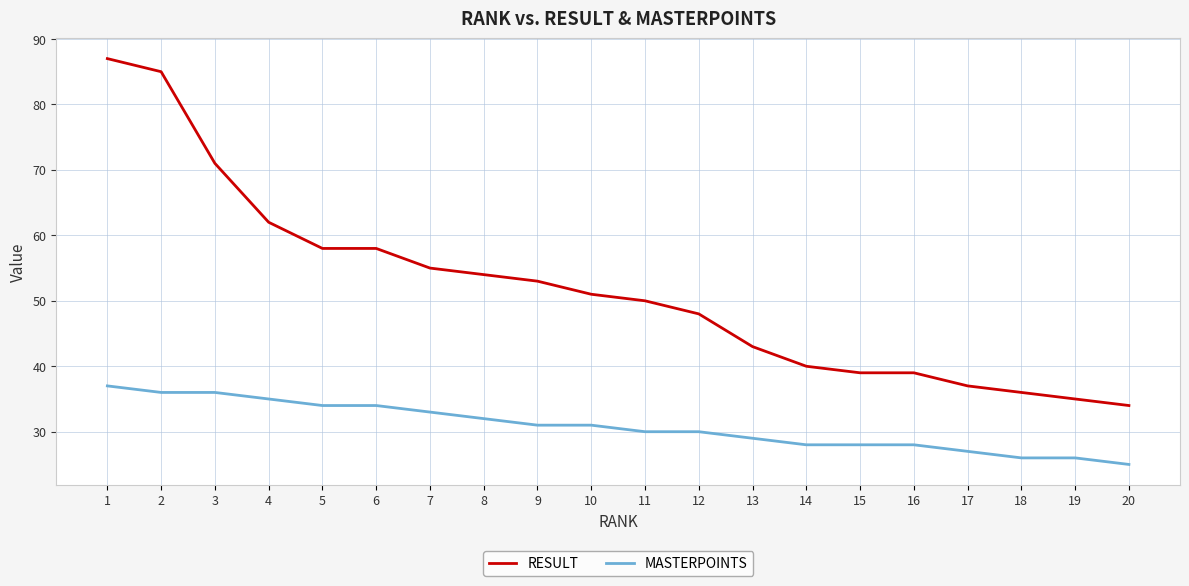

At which label does RESULT first exceed 51?

1